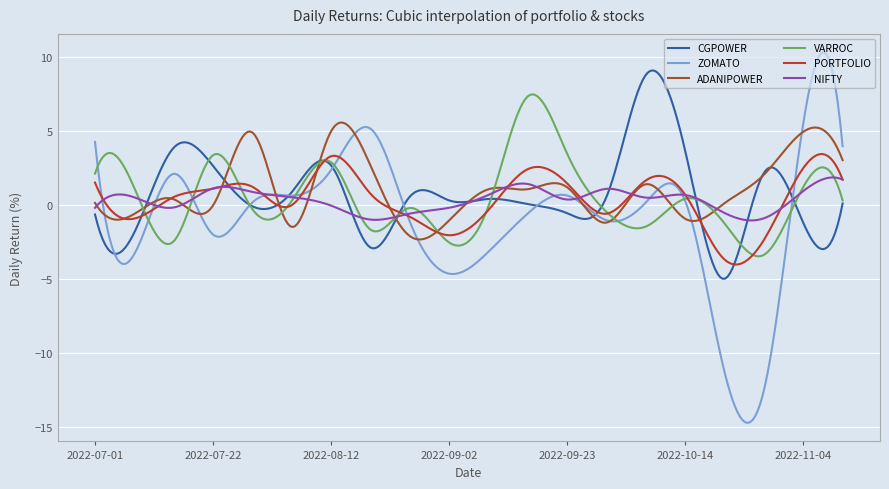

Which series has the largest range (max minus min)?

ZOMATO